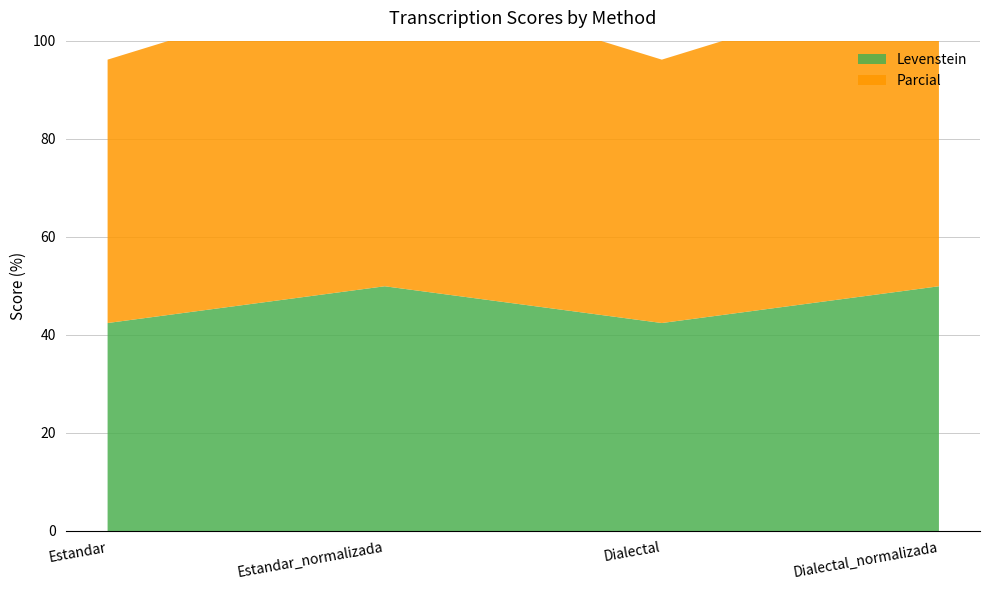

What is the difference between the maximum and minimum values in the Parcial series?

9.9